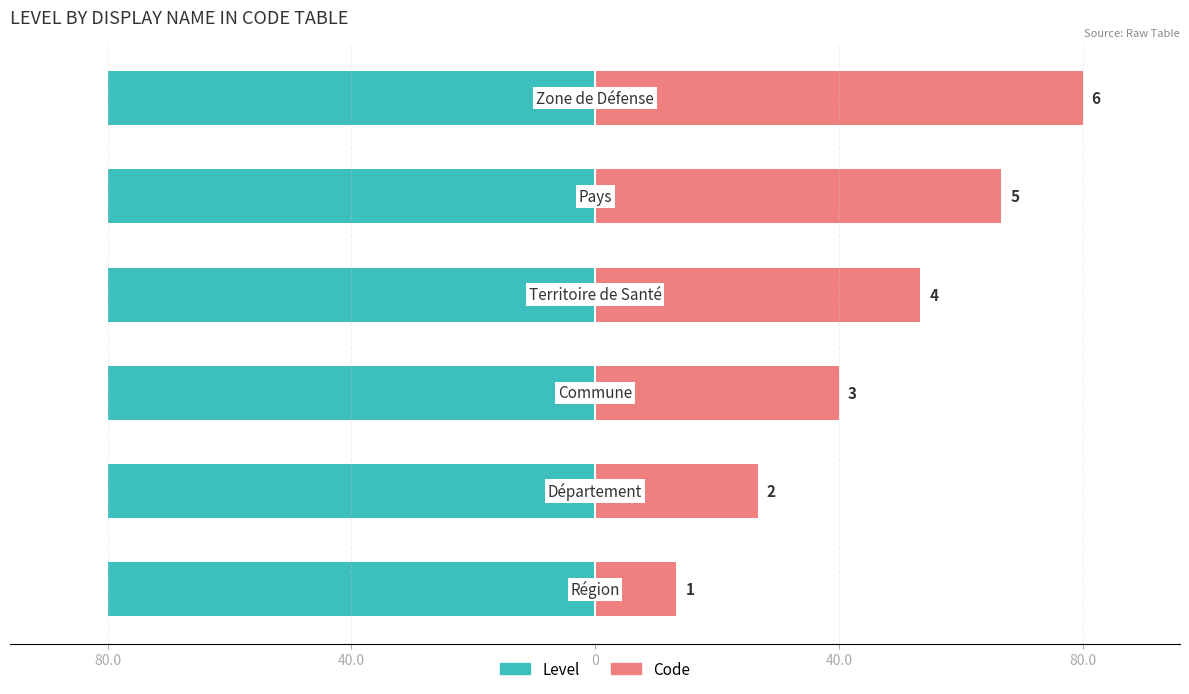

Is the value of Level at 40.0 greater than the value of Code at 5?

No